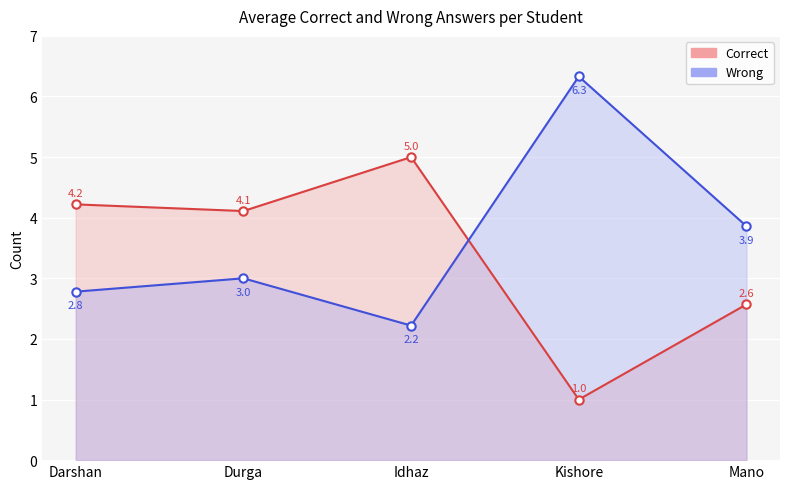

In Wrong, how many points are higher than both neighbors (excluding endpoints)?

2